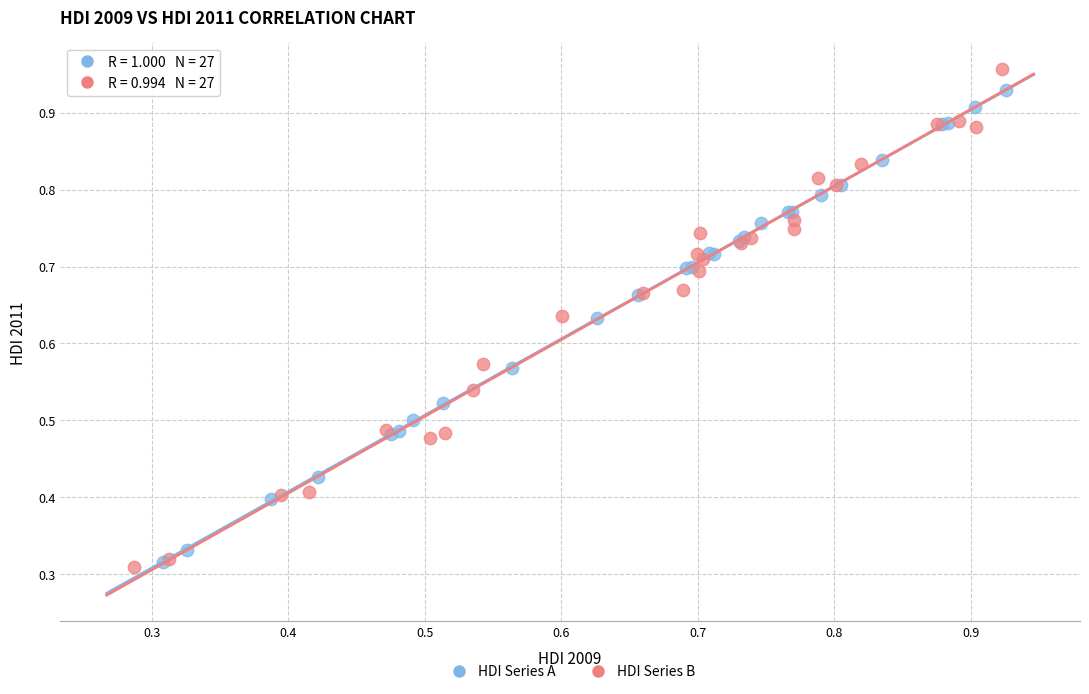

Which series has the largest Y range (max minus min)?

HDI Series B